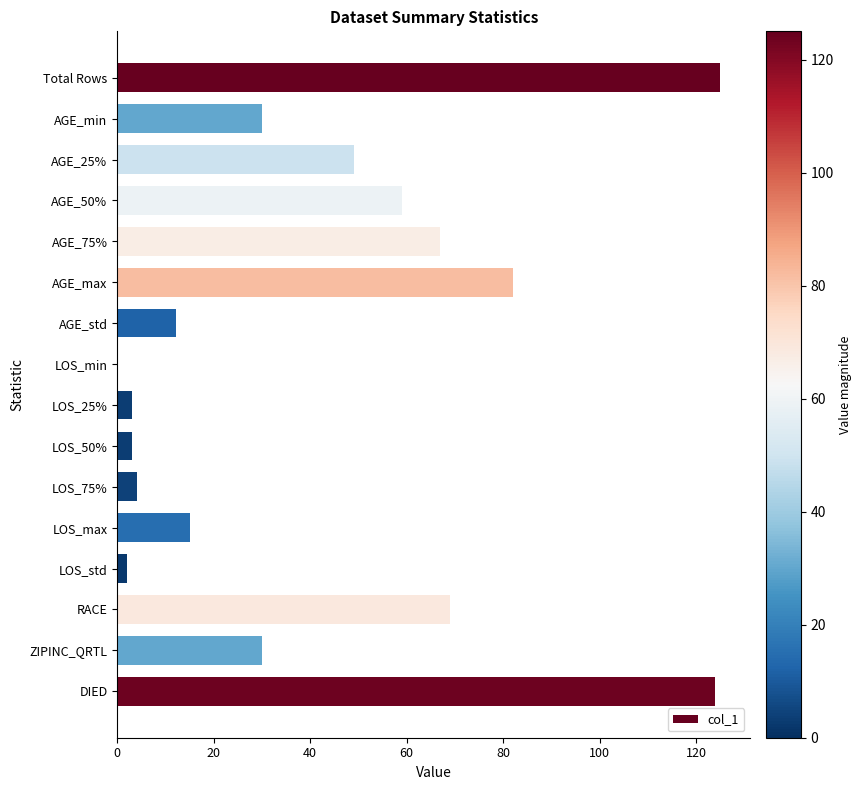

True or false: the data shows 99.0 at AGE_50%.

False